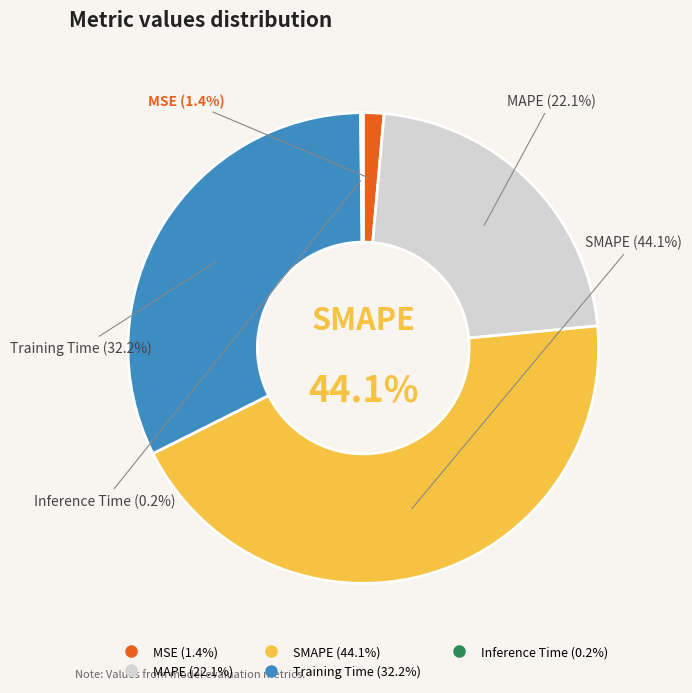

Combined, do MSE and Inference Time account for over 50%?

No